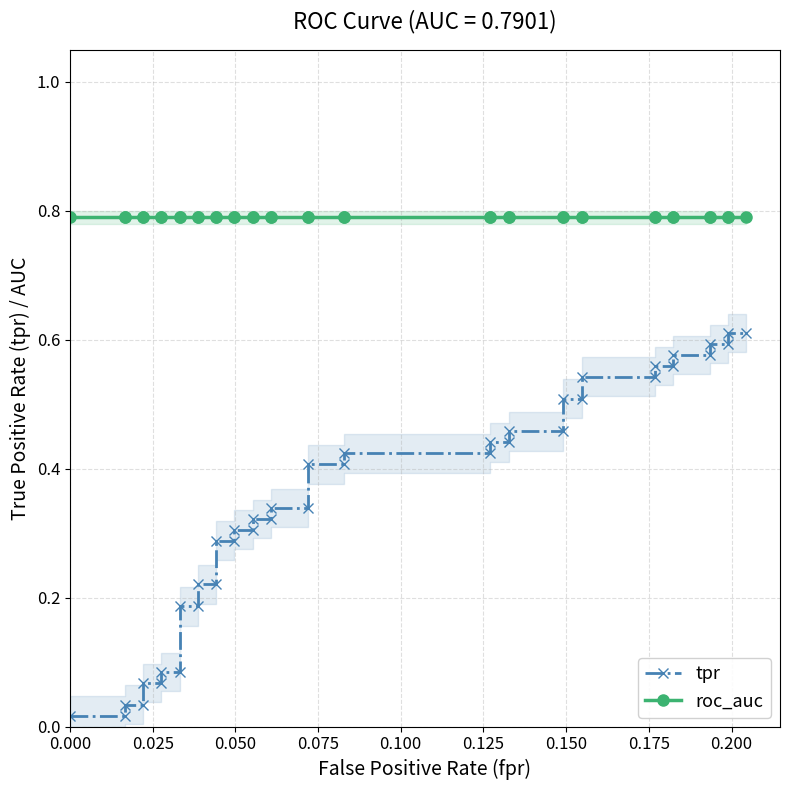

Which series has the largest total across all categories?

roc_auc